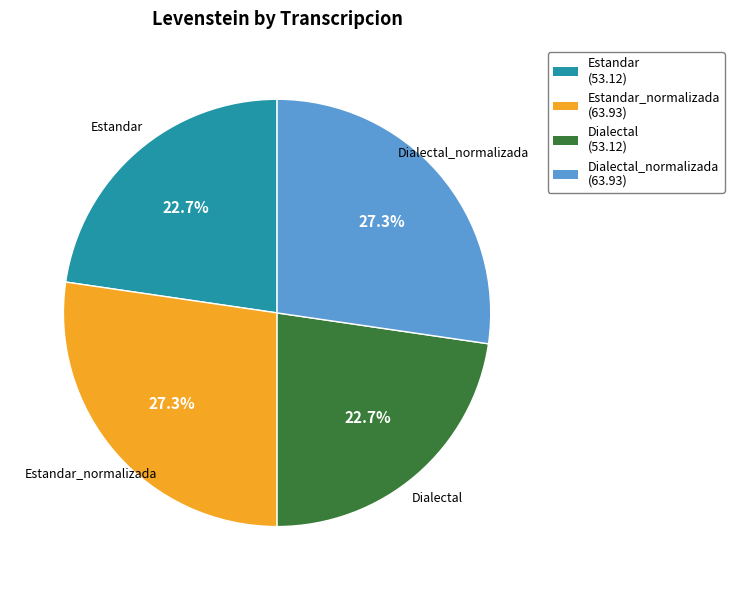

Does any single category account for the majority?

No